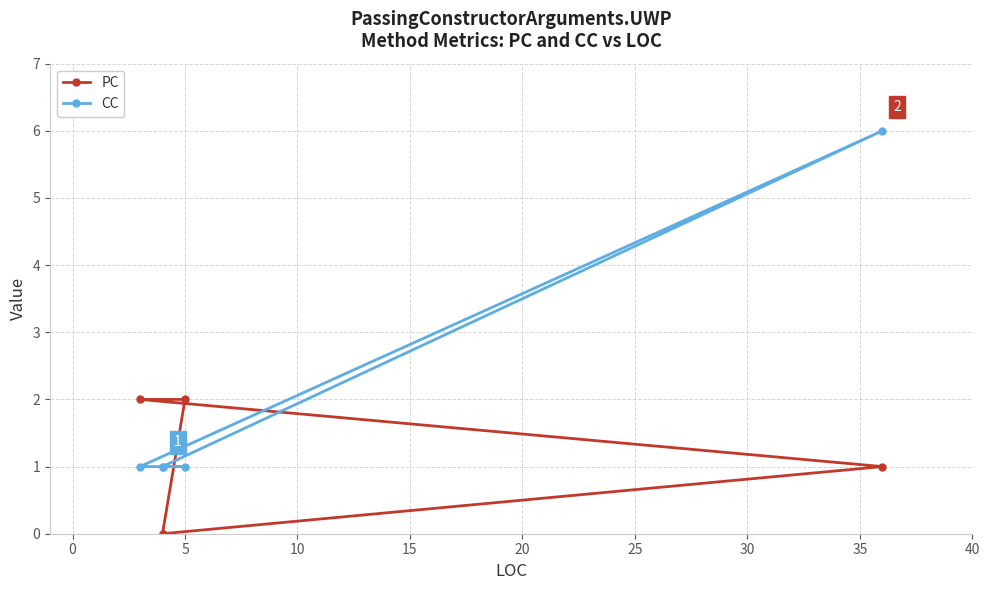

What is the sum of the PC values at 5 and 15?

2